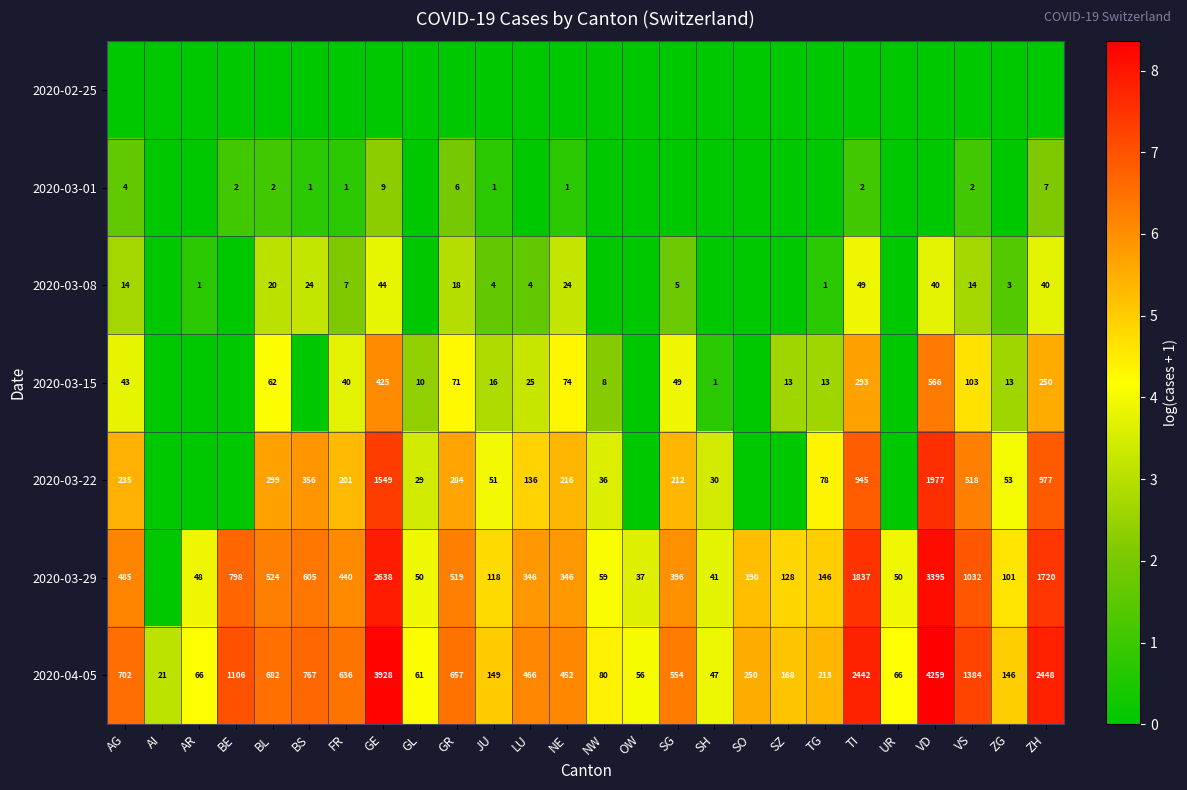

Is the value of 2020-02-25 at AR greater than the value of 2020-03-08 at OW?

No